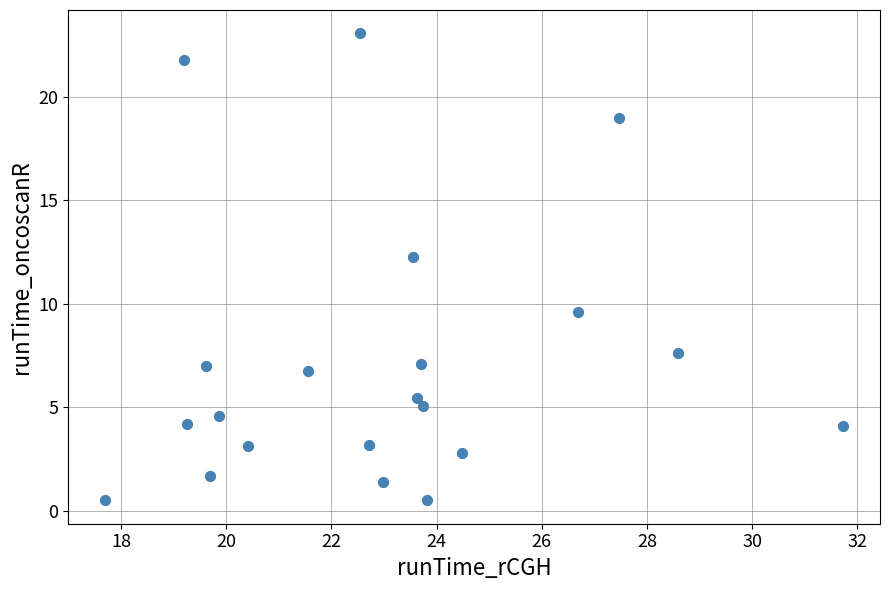

What is the range of Y values (max minus min)?

22.5